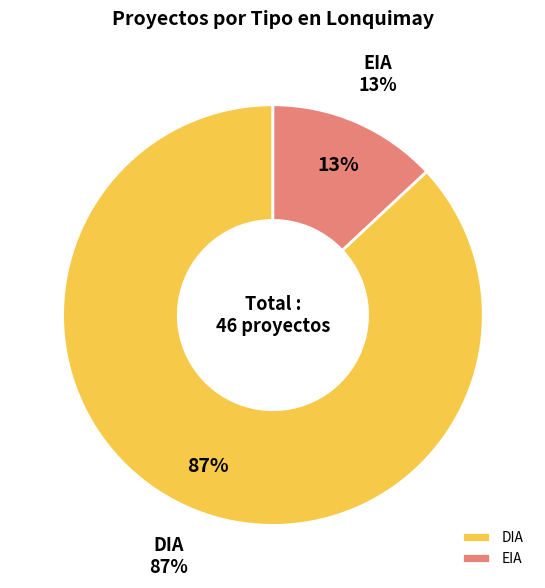

Is it true that EIA is 2% of the pie?

False